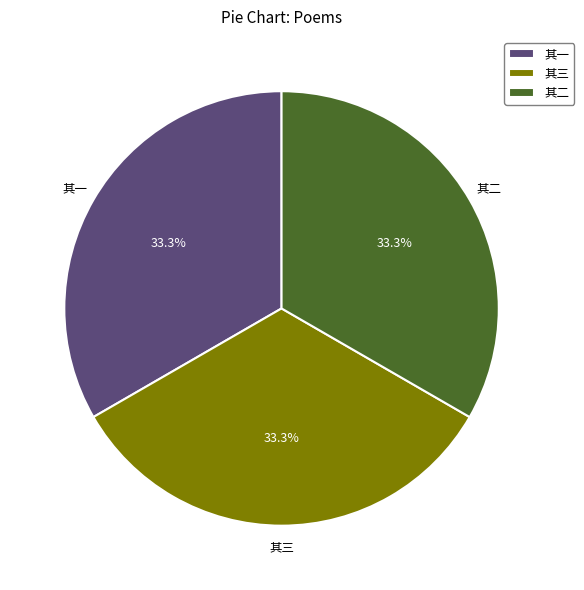

What is the total percentage of 其一 and 其二?

66.7%